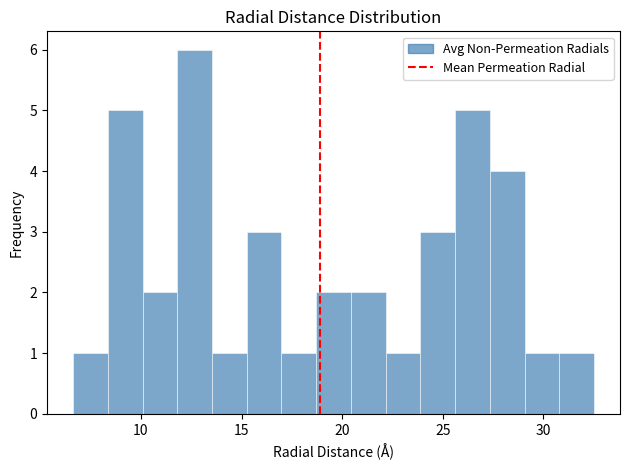

Read against the x-axis, roughly where is the centre of the tallest bar?

12.5